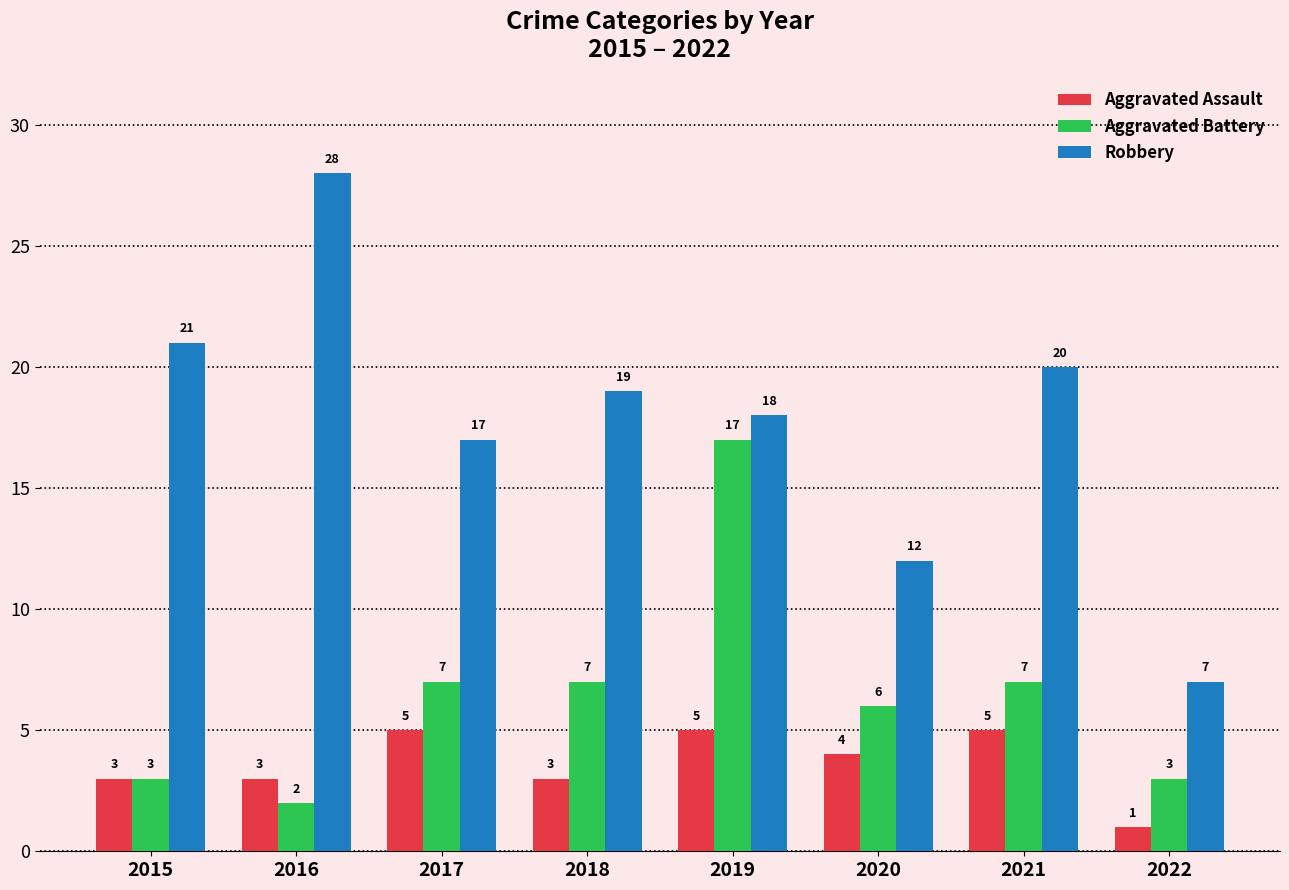

Which category has the lowest value in the Robbery series?

2022